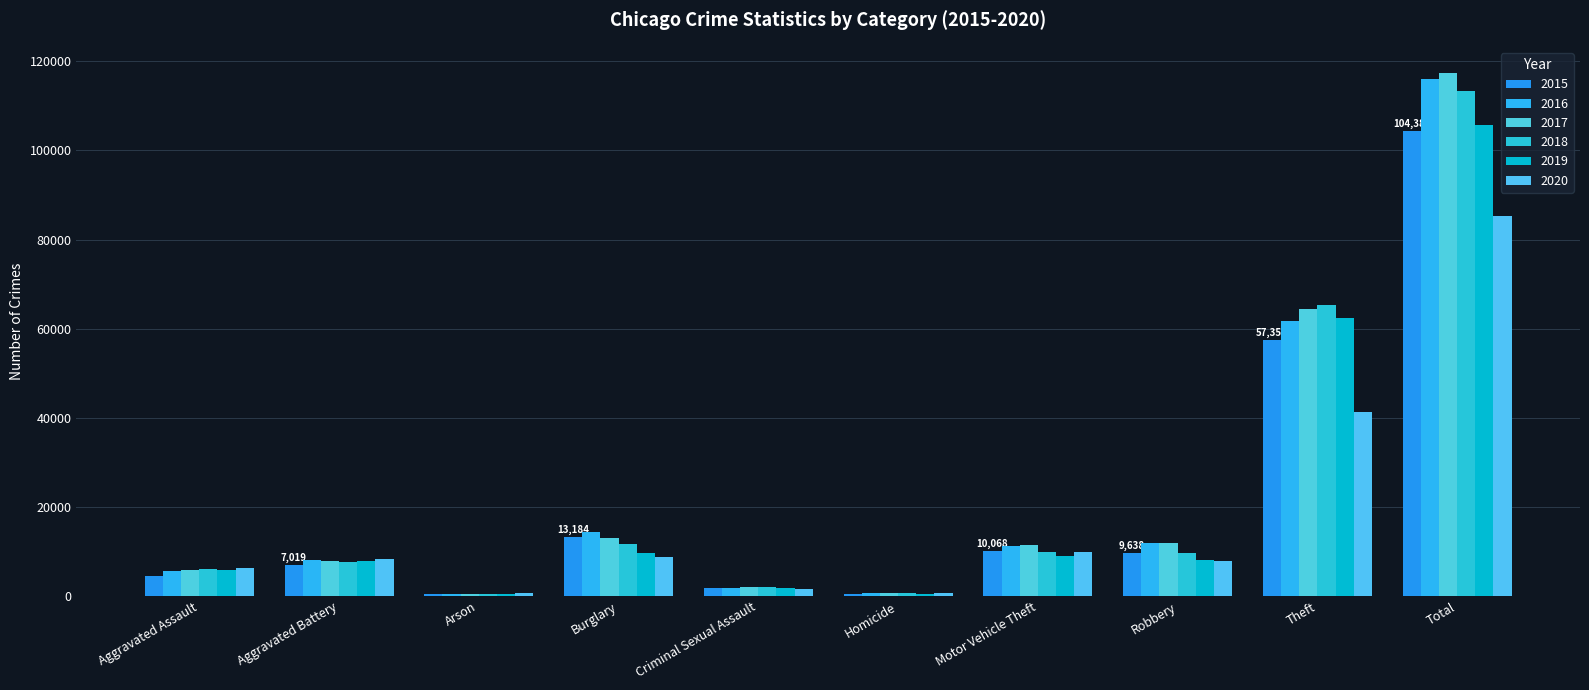

At which category does the chart reach its peak across all series?

Total